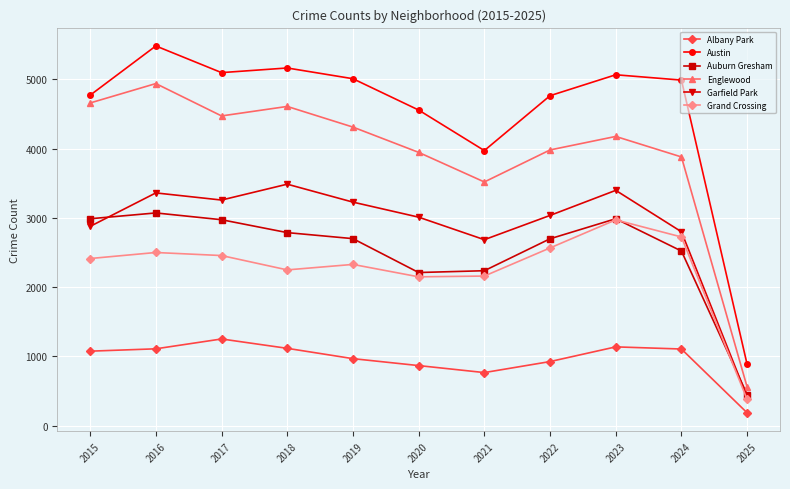

True or false: Garfield Park has more than 0 interior local peaks.

True